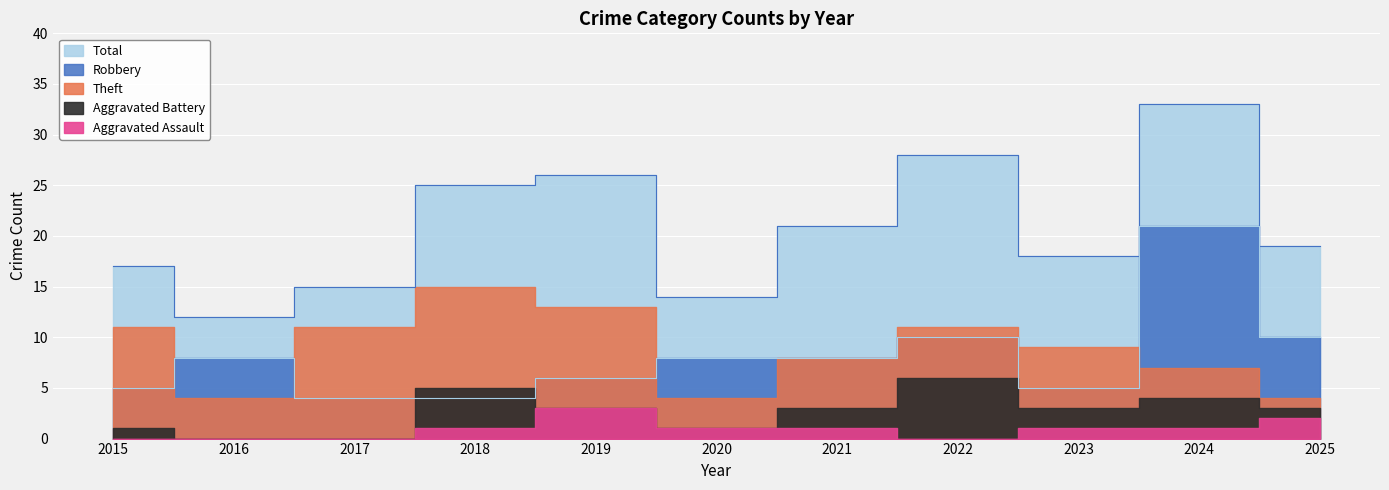

Reading right to left, transcribe all the data shown in this chart.

Robbery: 10	21	5	10	8	8	6	4	4	8	5
Theft: 4	7	9	11	8	4	13	15	11	4	11
Aggravated Battery: 3	4	3	6	3	1	3	5	0	0	1
Aggravated Assault: 2	1	1	0	1	1	3	1	0	0	0
Total: 19	33	18	28	21	14	26	25	15	12	17